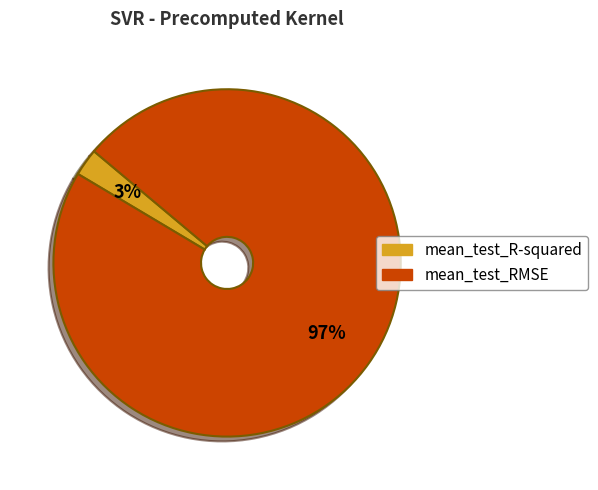

Which category accounts for the majority?

mean_test_RMSE